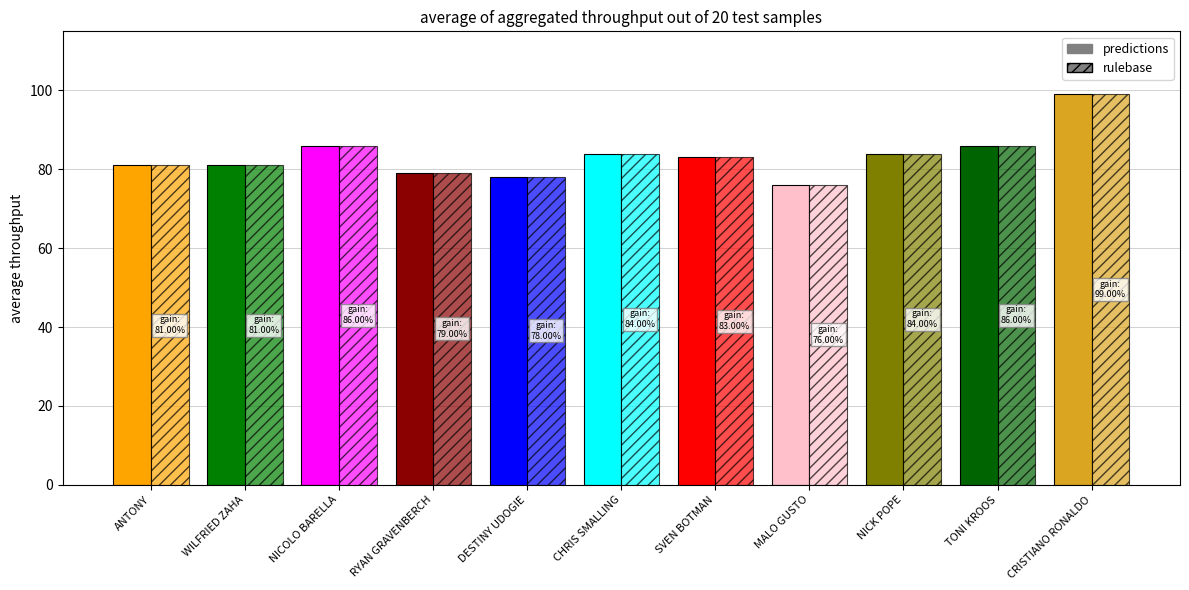

What is the difference between the rulebase values at CRISTIANO RONALDO and NICK POPE?

15